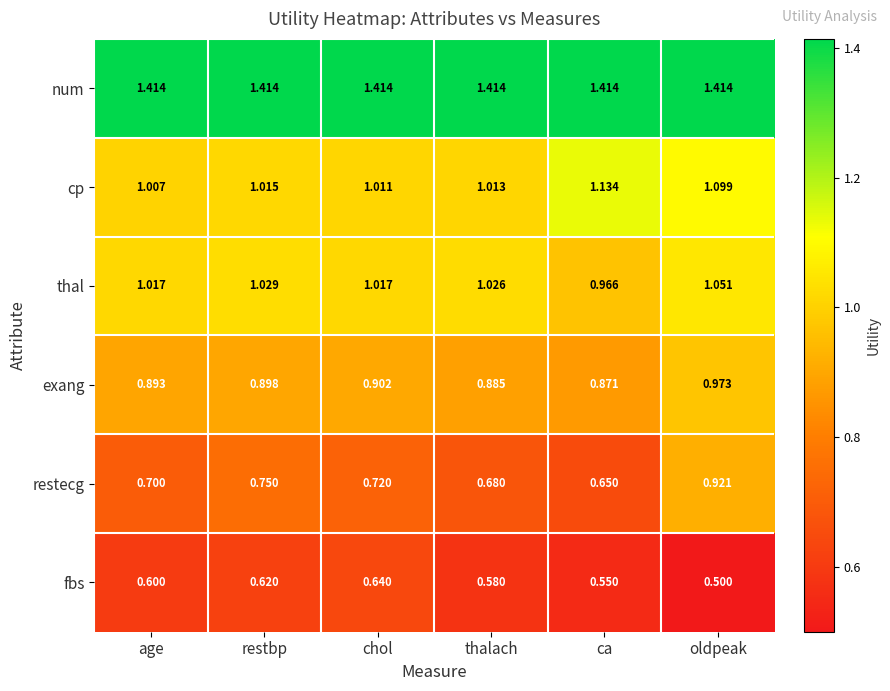

At restbp, list the series in order from smallest to largest.

fbs, restecg, exang, cp, thal, num